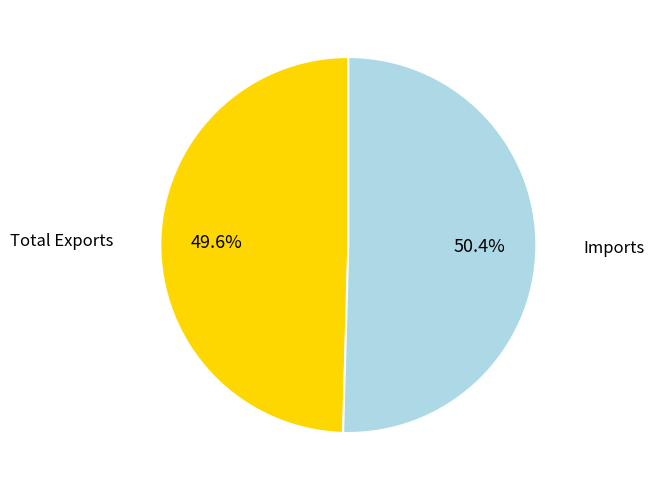

Rank the categories by value from highest to lowest.

Imports, Total Exports